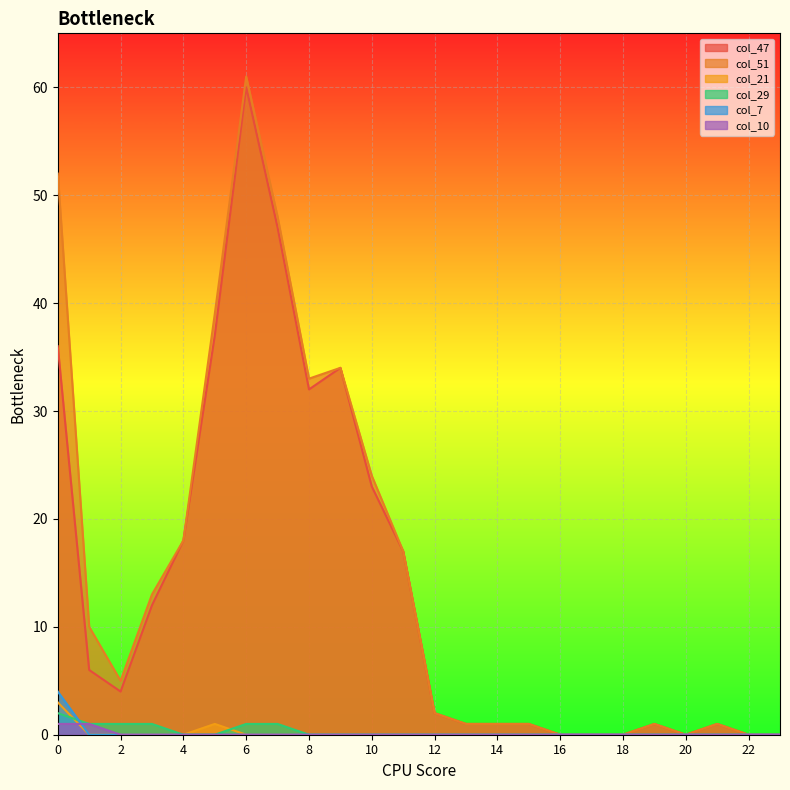

Is the value of col_7 at 11 greater than the value of col_10 at 11?

No